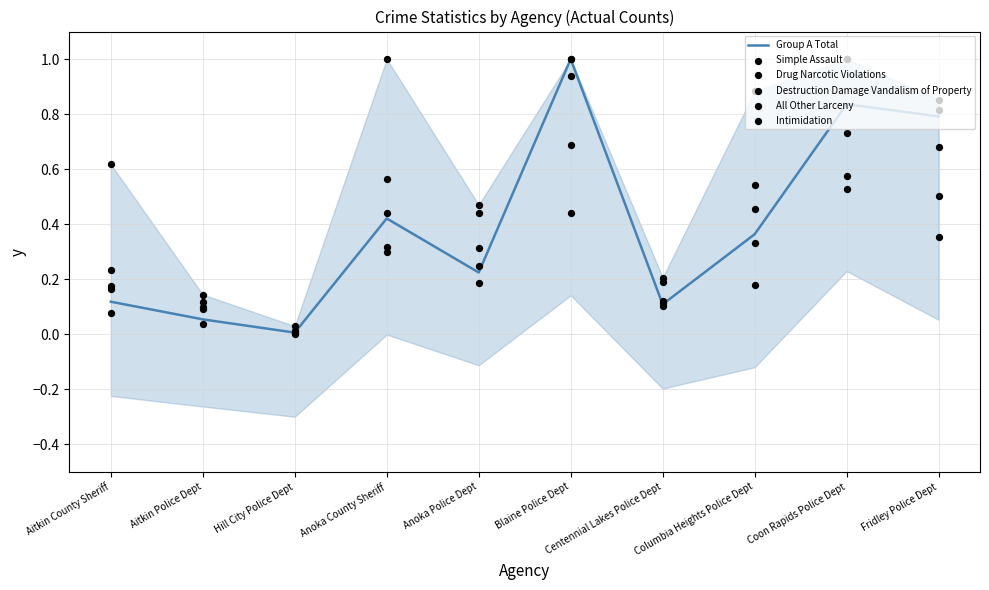

Which series has the largest Y range (max minus min)?

All Other Larceny